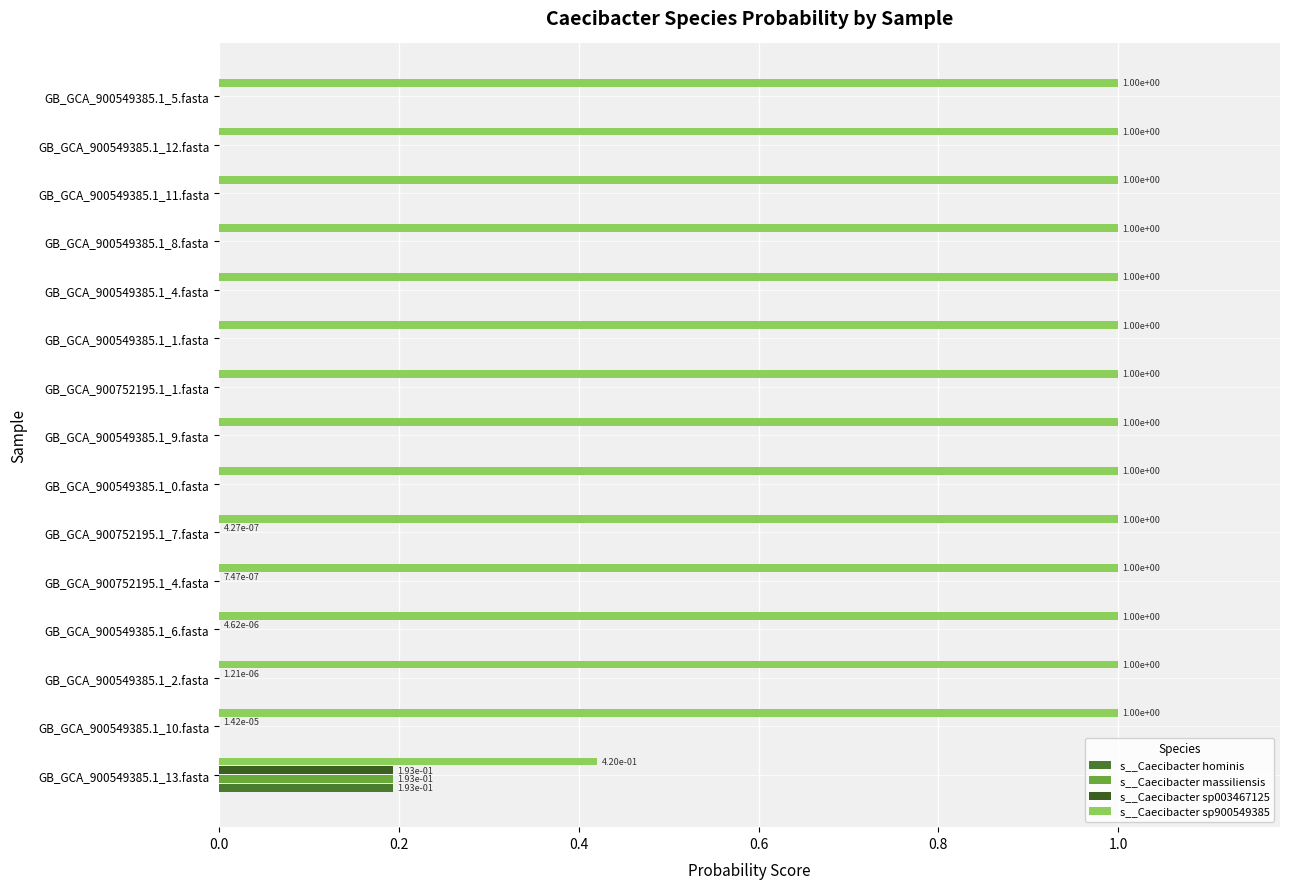

What is the sum of all s__Caecibacter hominis values?

0.2